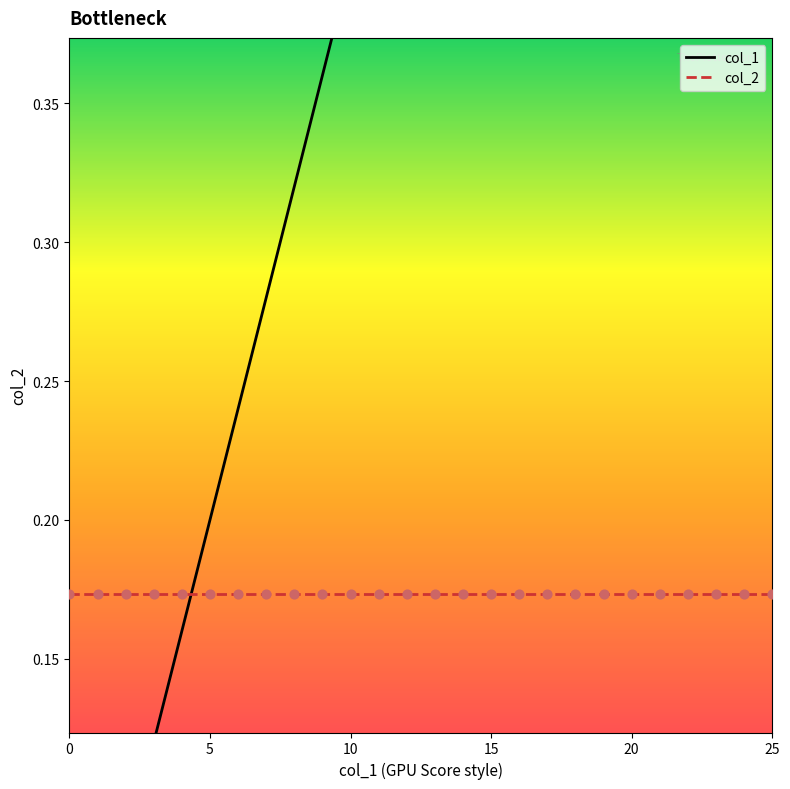

Which series reaches the maximum Y coordinate?

col_1